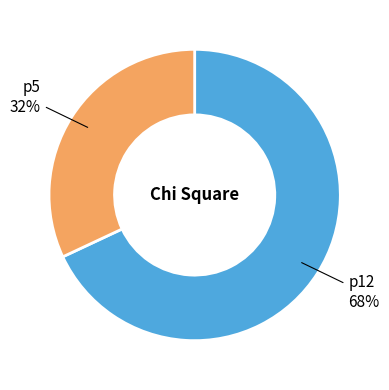

How many segments does this pie chart have?

2